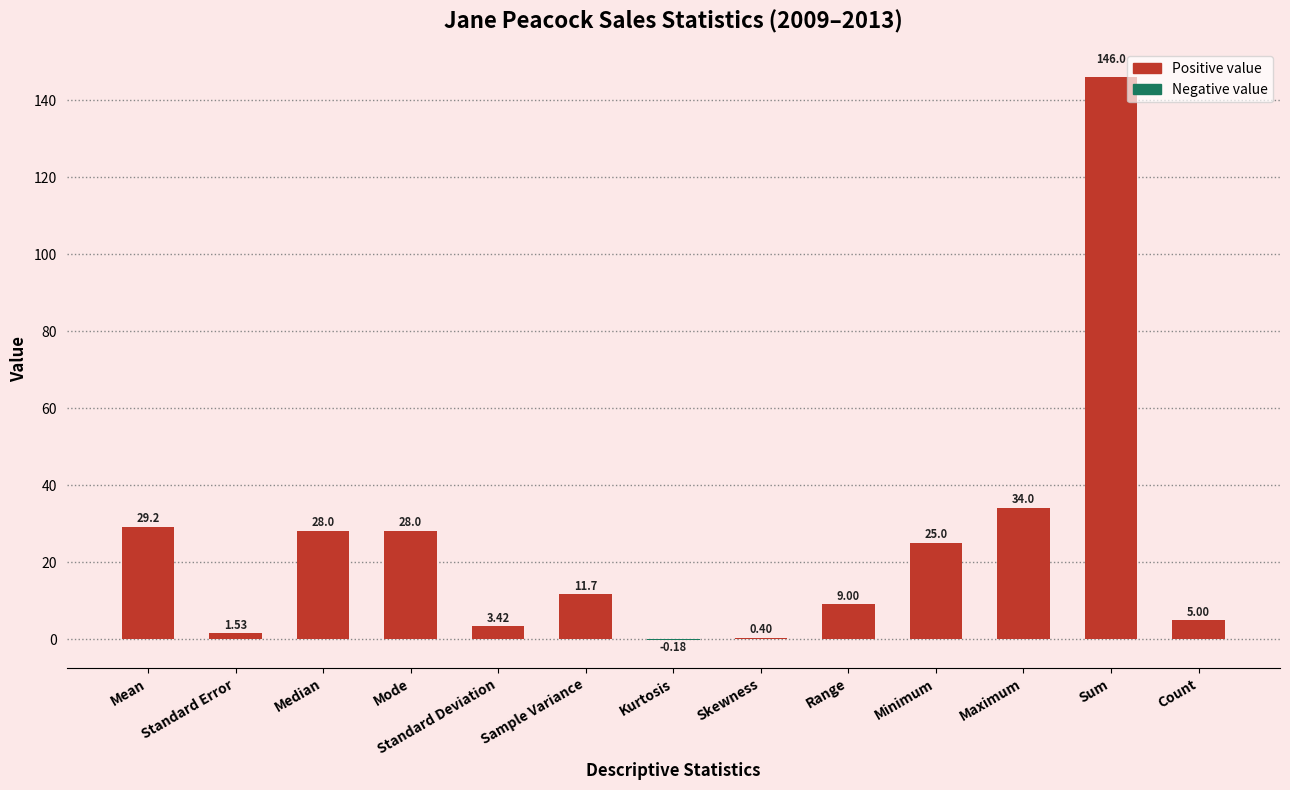

Which has a higher value, Sum or Standard Error?

Sum